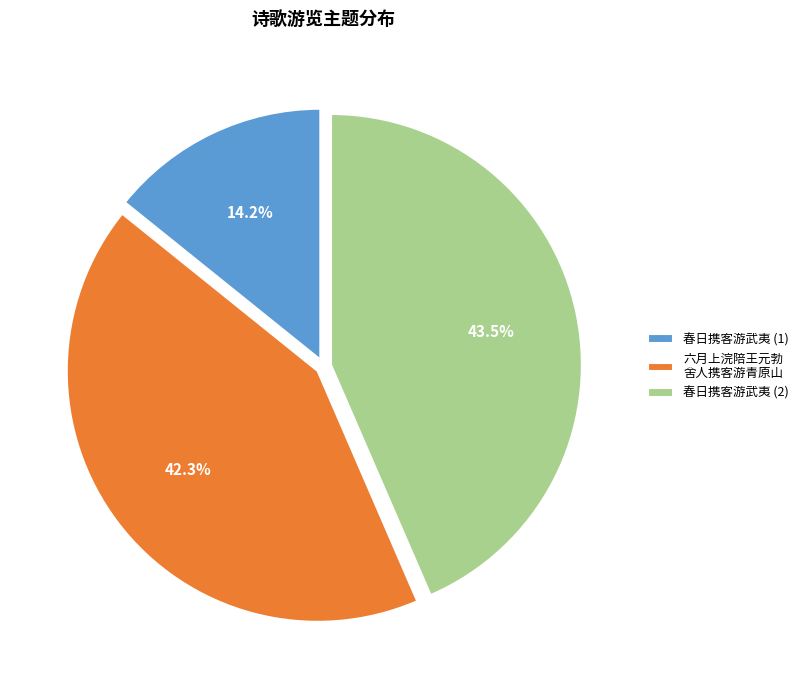

Which slice is the smallest?

春日携客游武夷 (1)